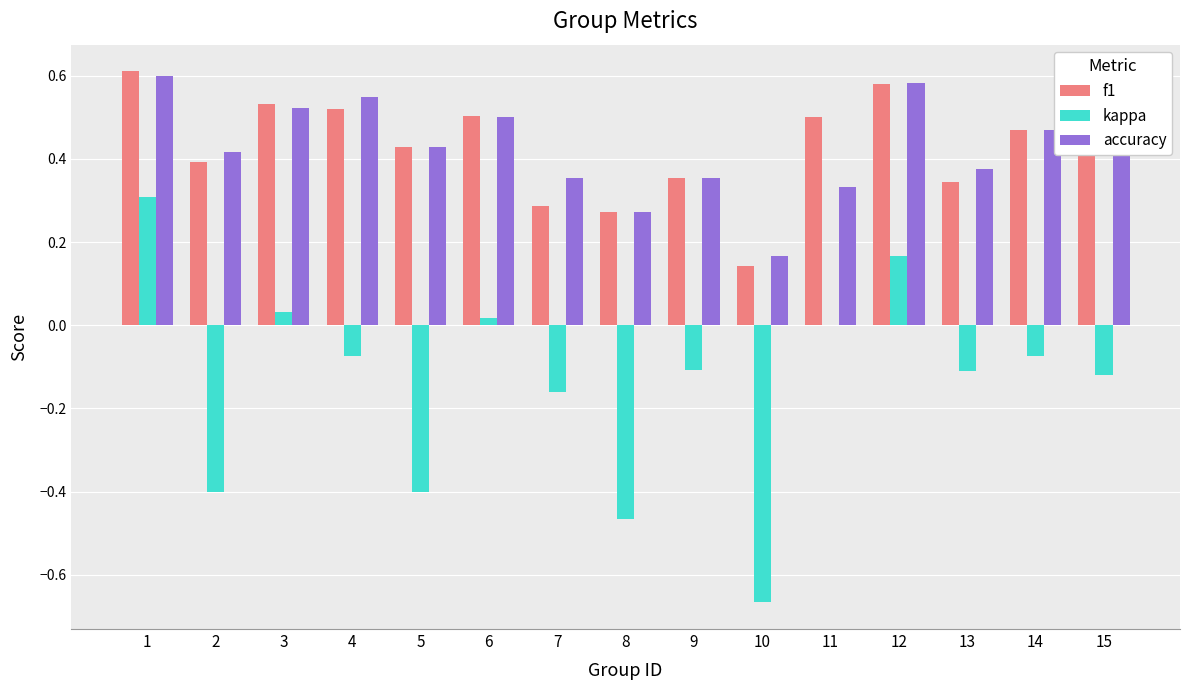

Does the chart contain stacked bars?

No